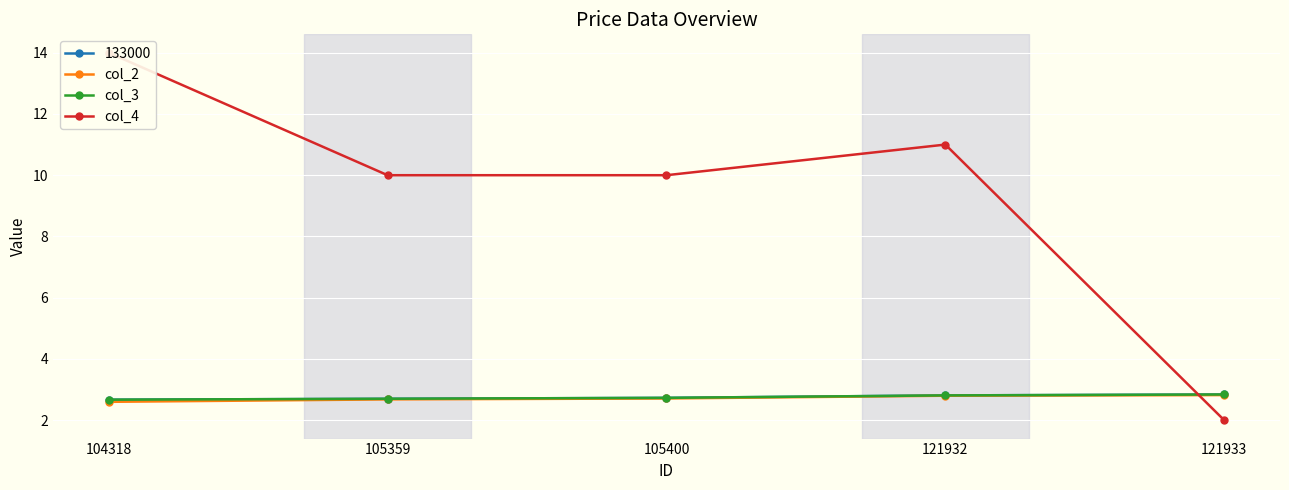

Where do col_4 and col_2 first cross each other?

121932 and 121933